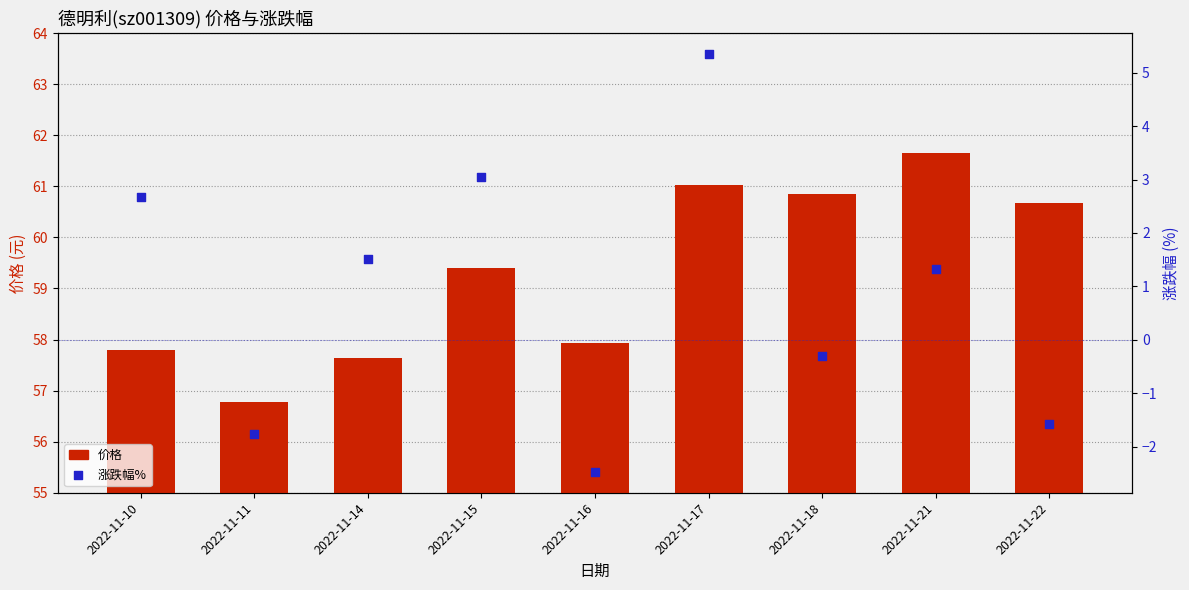

At how many categories does at least one series exceed 19?

9